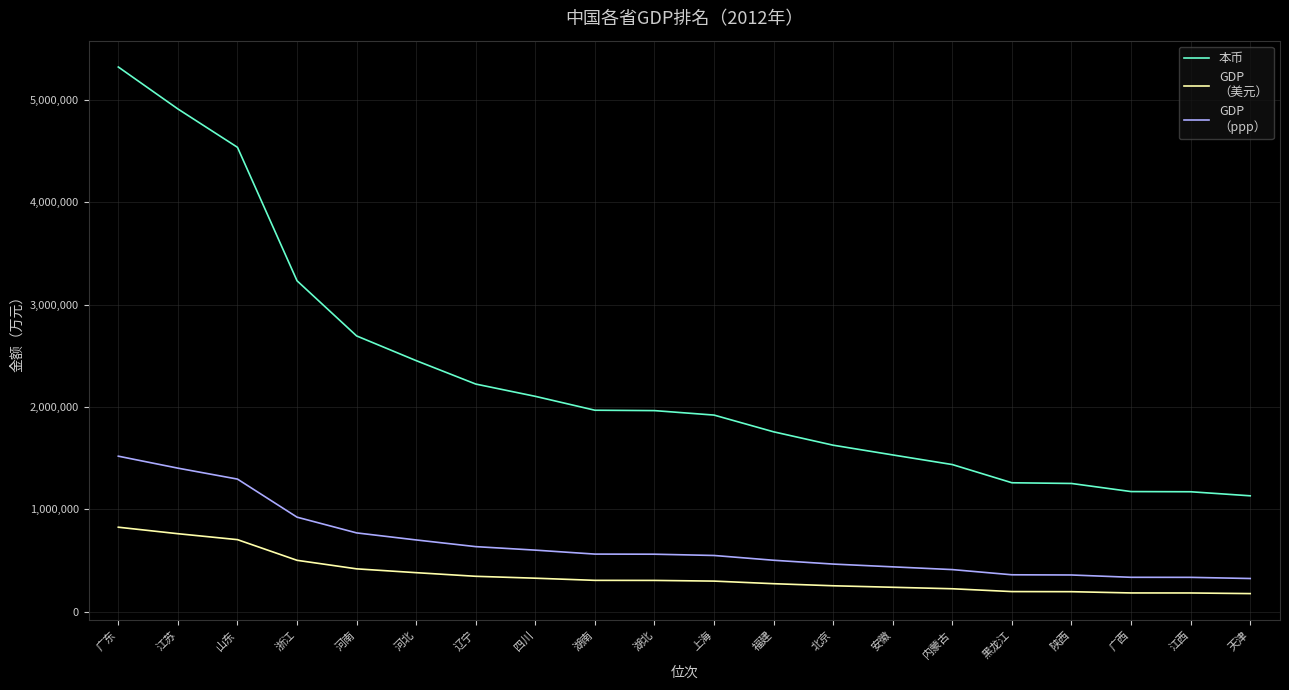

What is the total value across all series at 陕西?

1801888